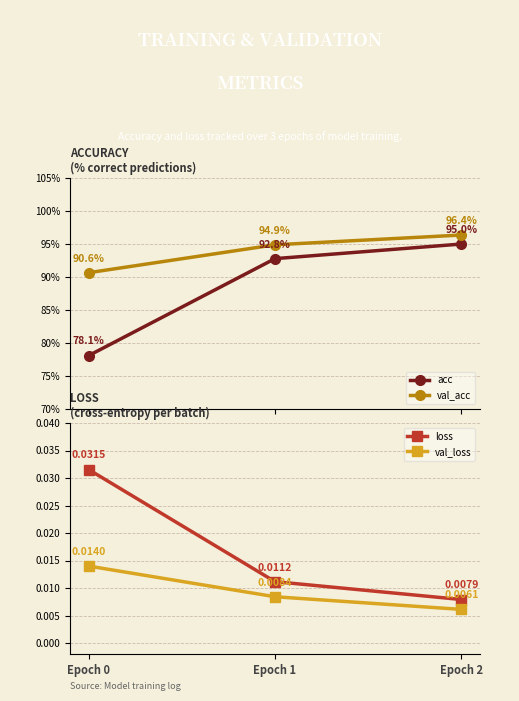

What is the value of the val_acc point at the 1st from the left?

0.9